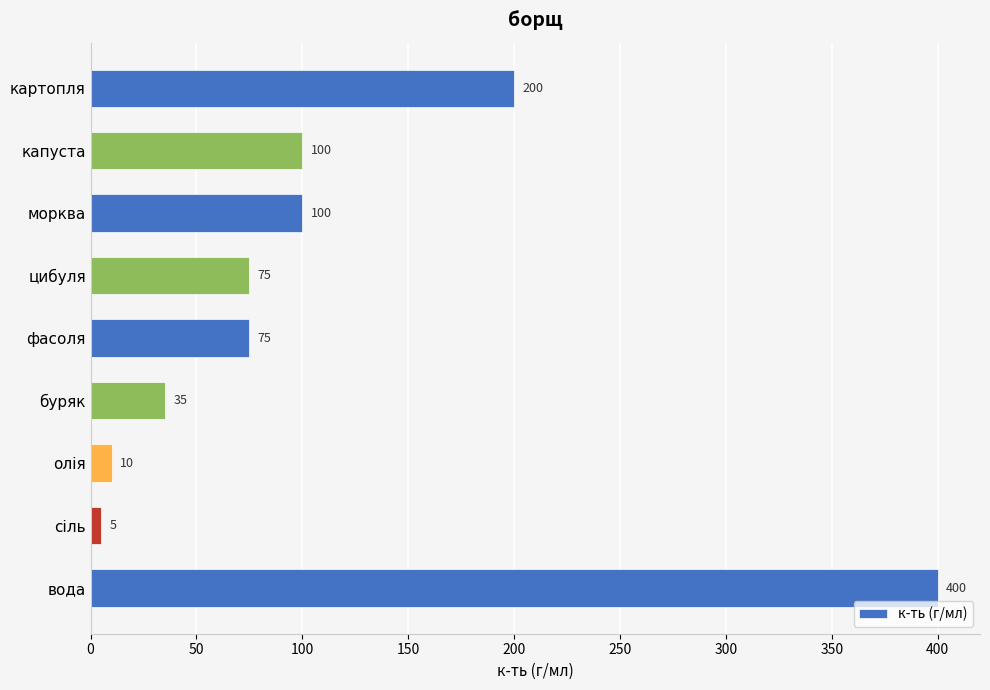

The value at фасоля is 75. True or false?

True